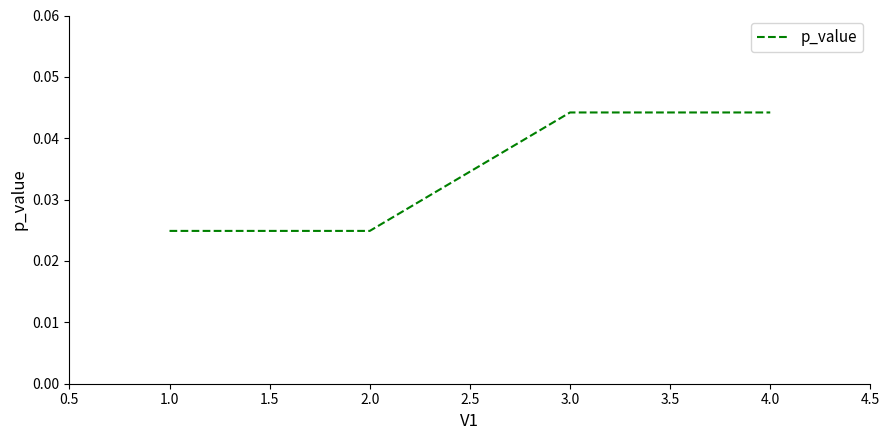

What position from the right is 4.0?

1